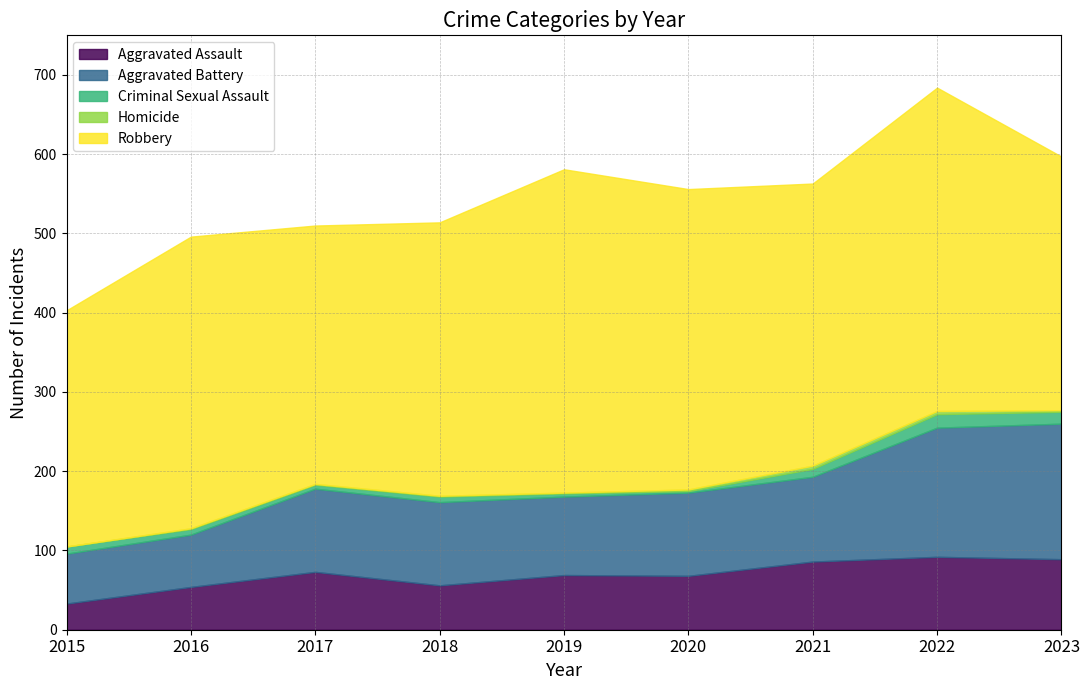

True or false: Robbery and Aggravated Battery intersect in this chart.

False